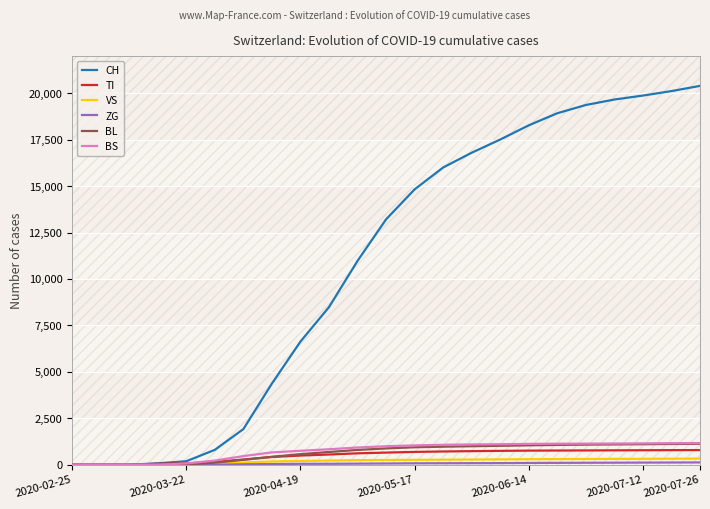

What is the highest value of the BS series?

1172